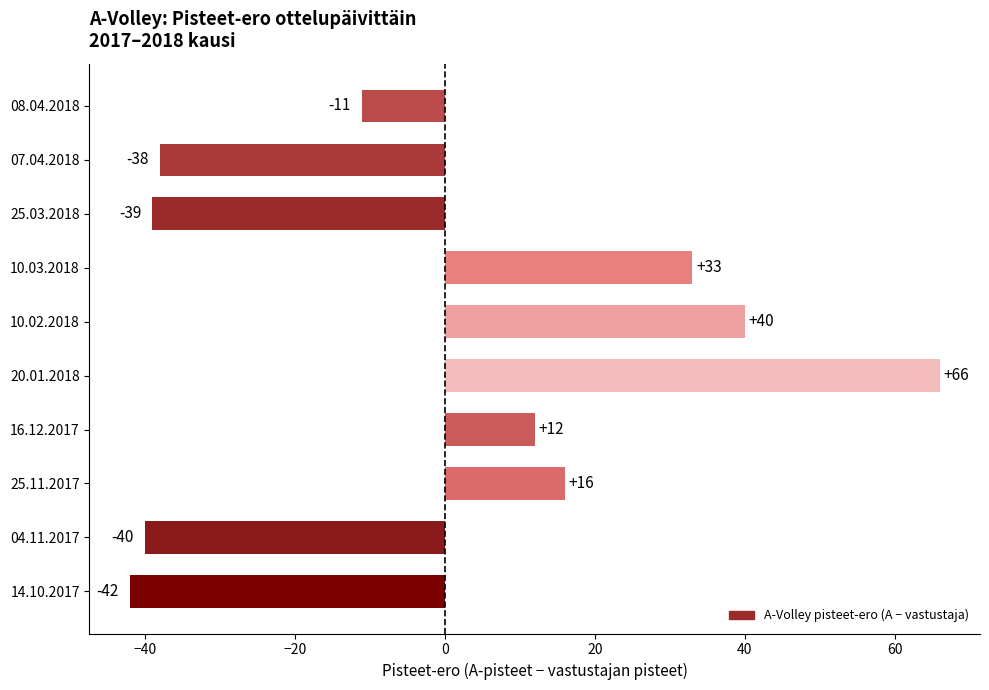

How many values are above zero?

5